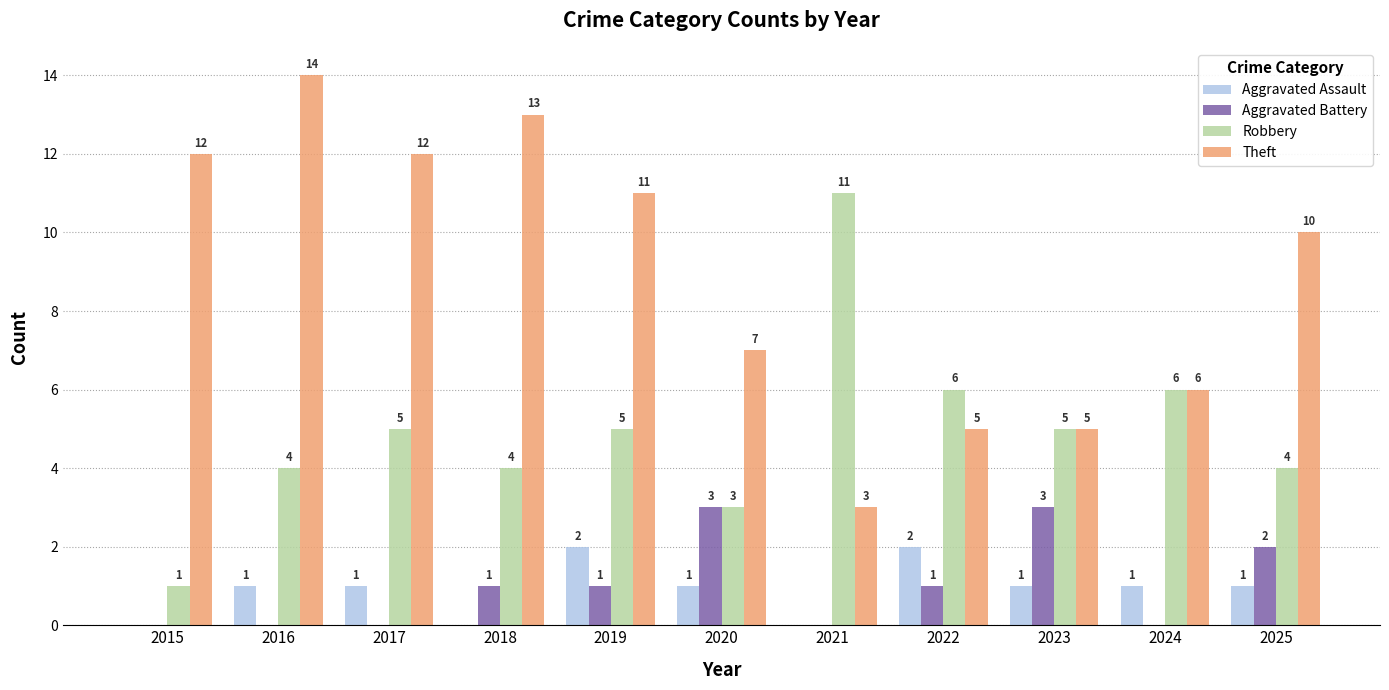

What is the sum of all Aggravated Battery values?

11